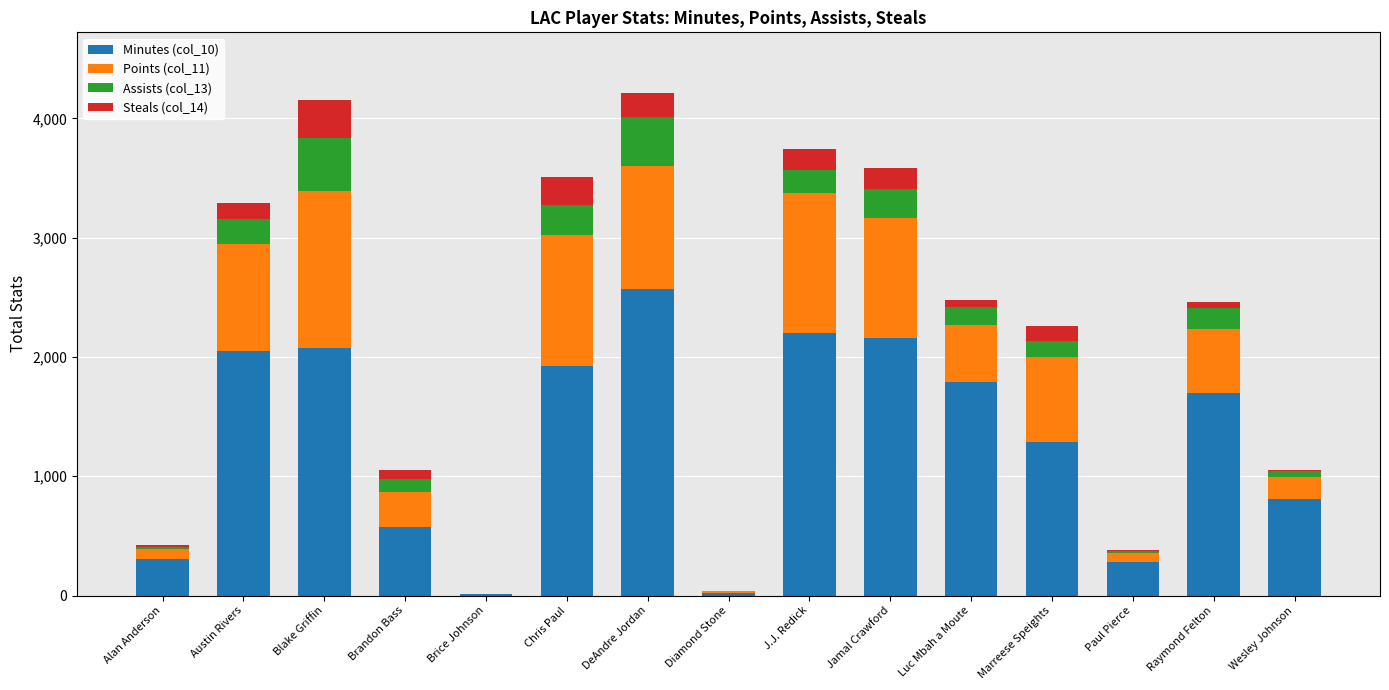

What is the difference between the Minutes (col_10) values at DeAndre Jordan and Blake Griffin?

494